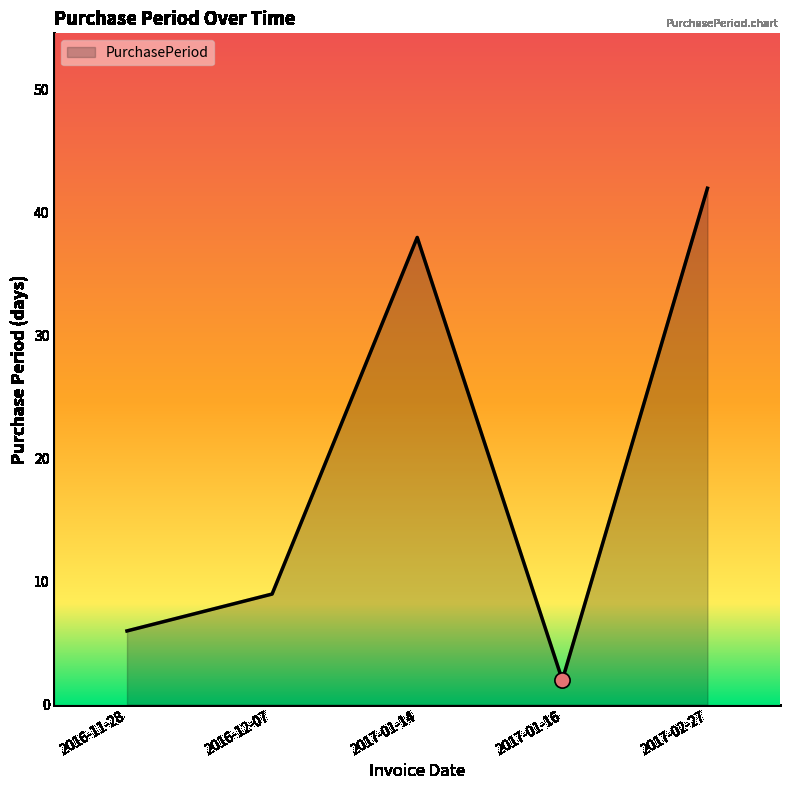

Approximately how many times larger is the value at 2017-01-14 compared to 2016-11-28?

6.3